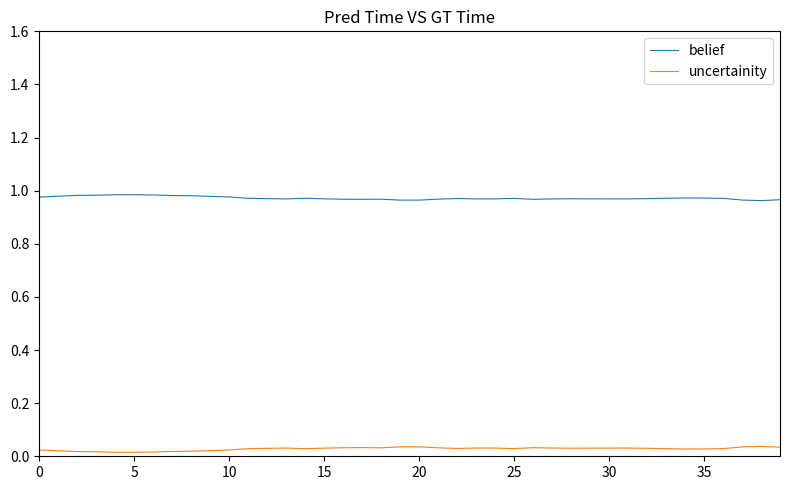

Which series has the largest total across all categories?

belief